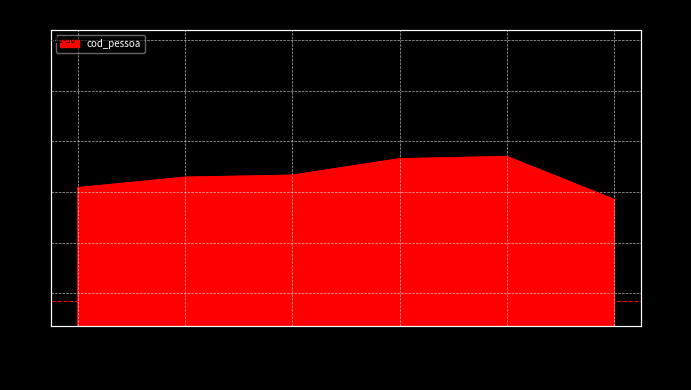

At which category does the data reach its first local peak?

10143395